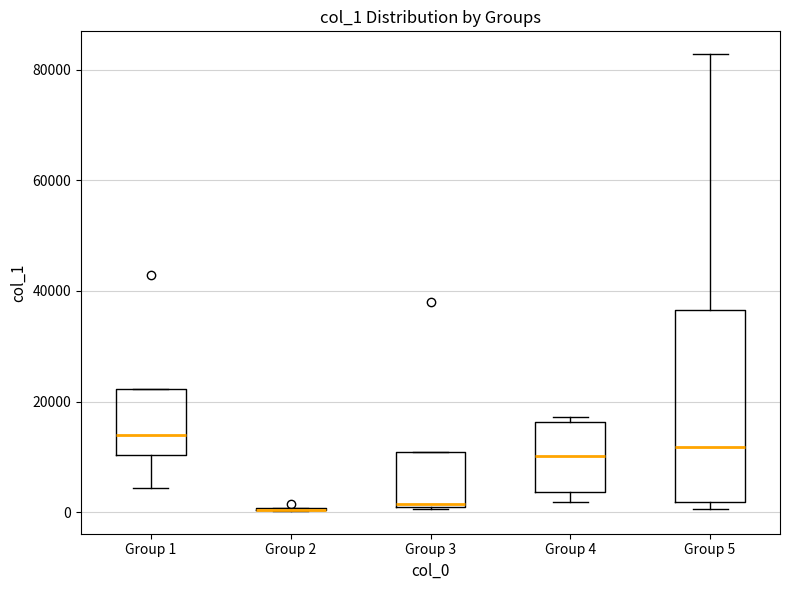

Comparing the boxes themselves (not the whiskers), which one is the tallest?

Group 5